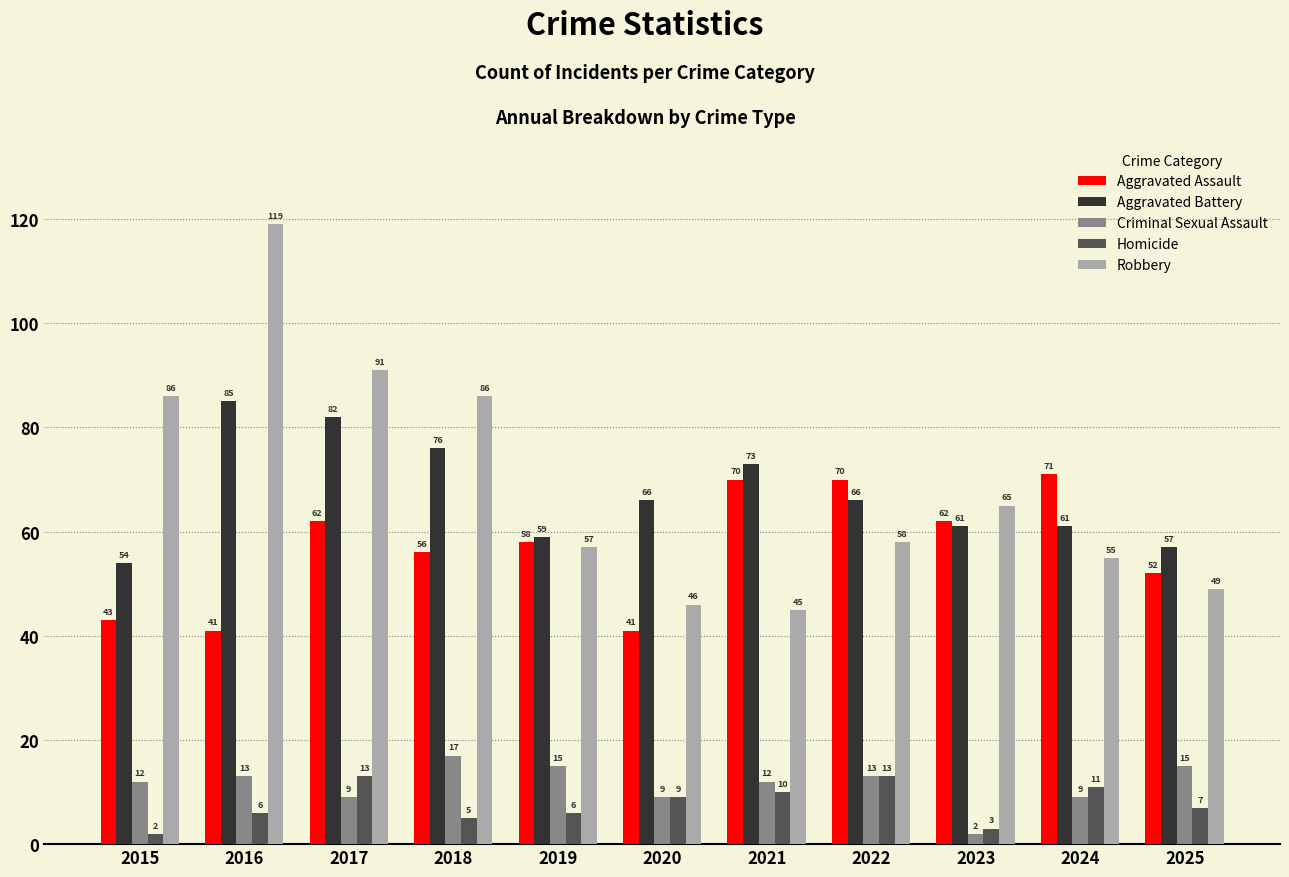

List the series in order of their peak value, highest first.

Robbery, Aggravated Battery, Aggravated Assault, Criminal Sexual Assault, Homicide